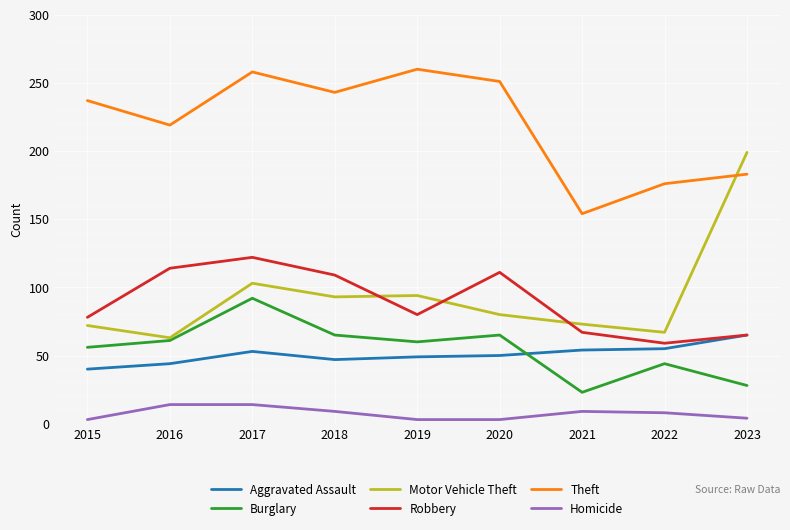

Where do Theft and Motor Vehicle Theft first cross each other?

2022 and 2023